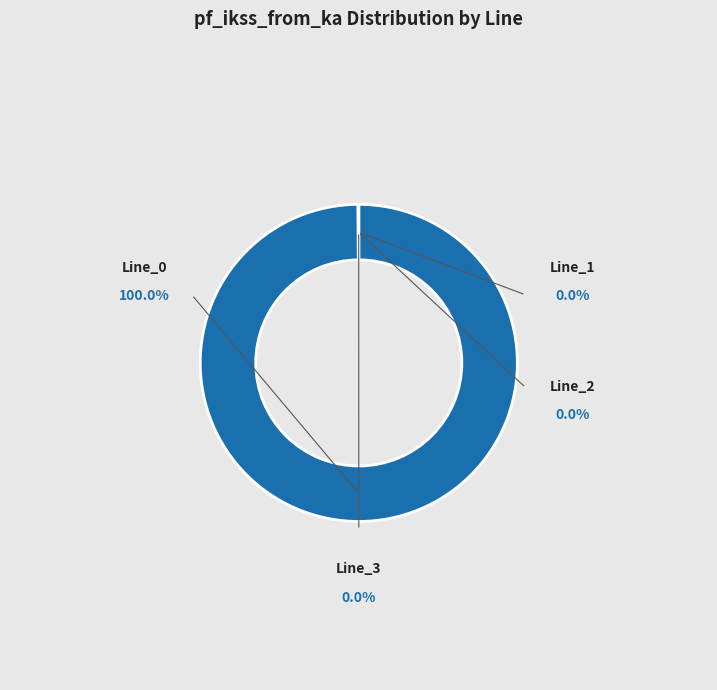

Does any single category account for the majority?

Yes